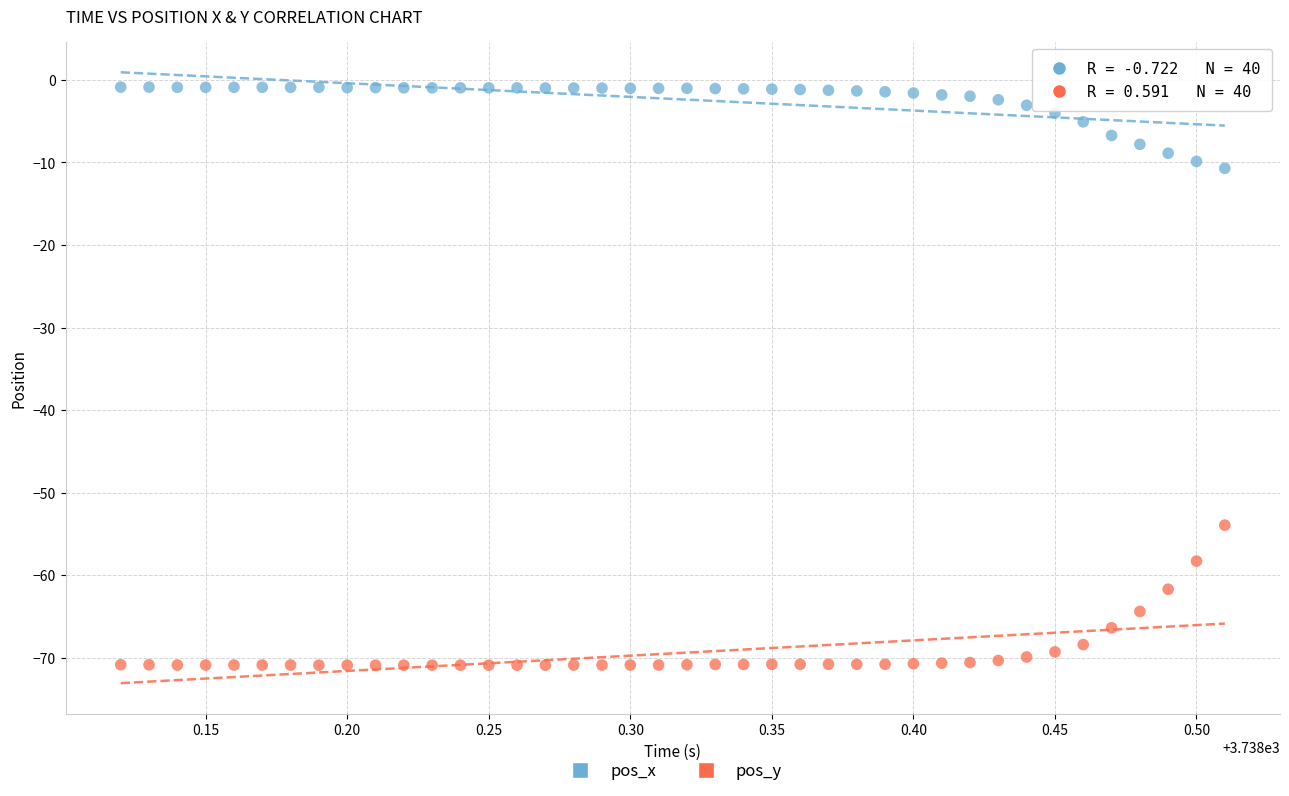

Which series contains the lowest Y value?

pos_y